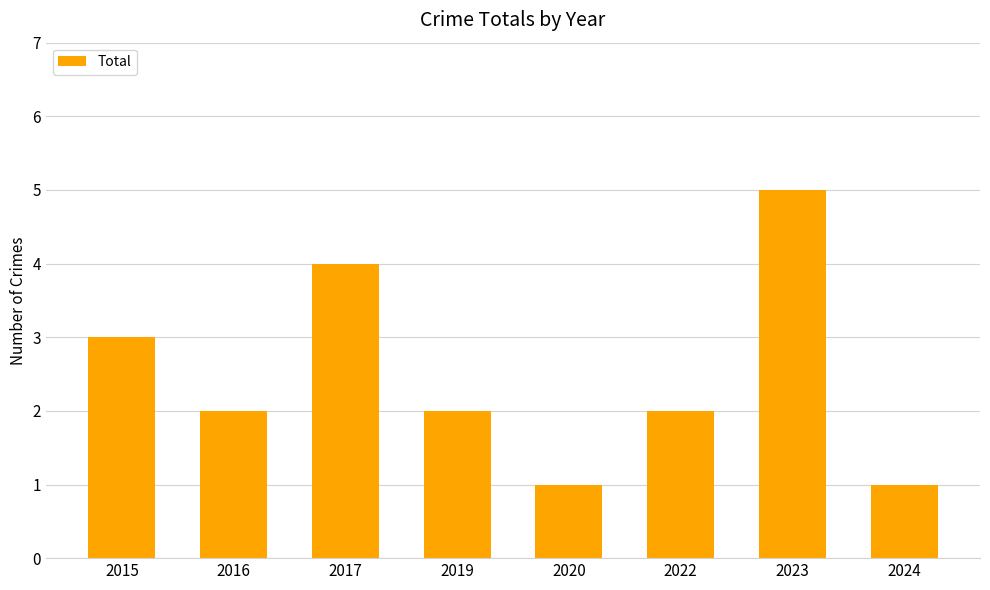

Where does the data first go above 2?

2015